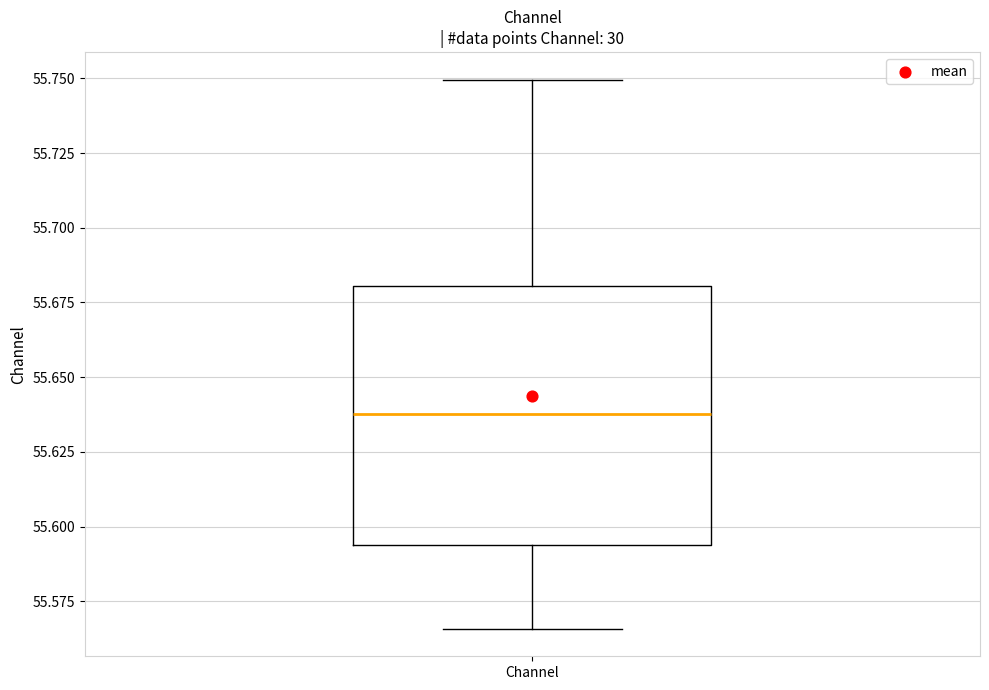

Transcribe this box plot: give where the median line is, the range the box spans, and where the two whiskers end, as read against the y-axis. The values are not printed on the chart, so give them approximately, as read against the axis.

median 55.640, box 55.595 to 55.680, whiskers 55.565 to 55.750